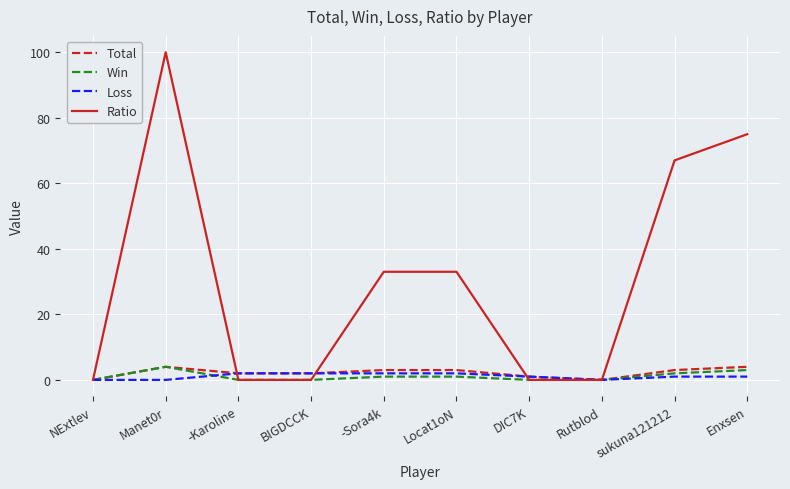

Which series changed the most between NExtlev and Enxsen?

Ratio